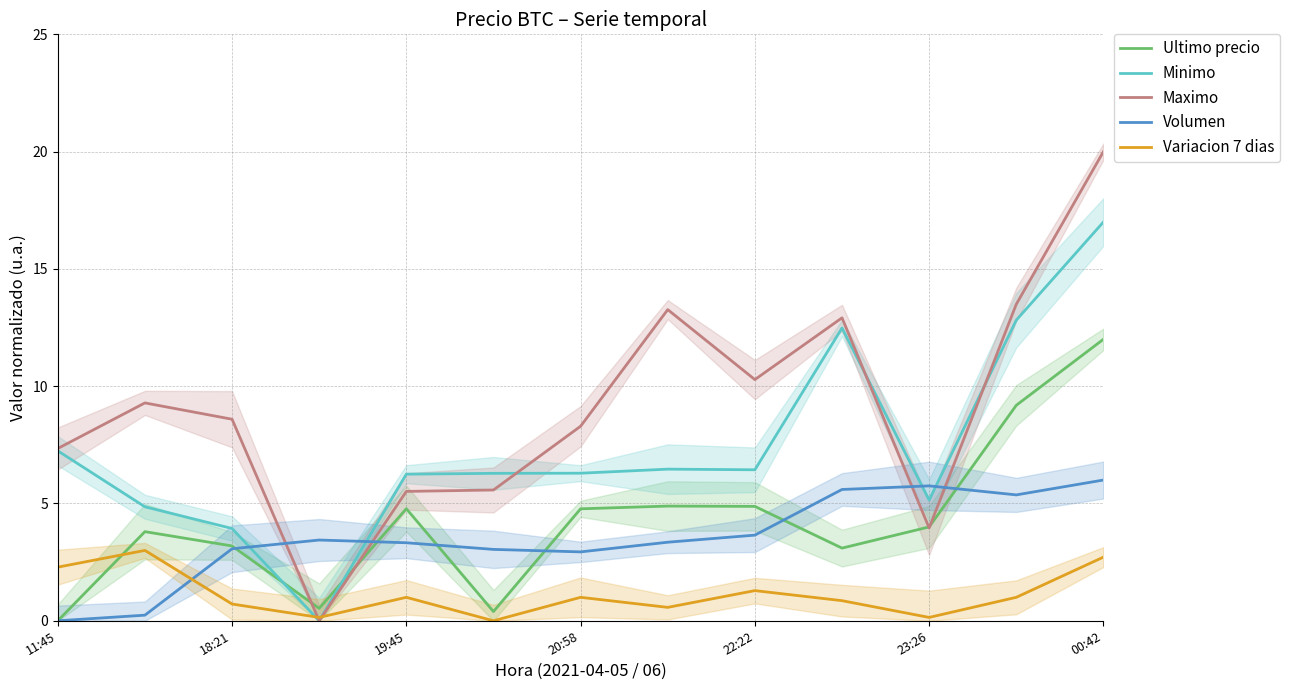

How many values in the Maximo series are below 8?

5